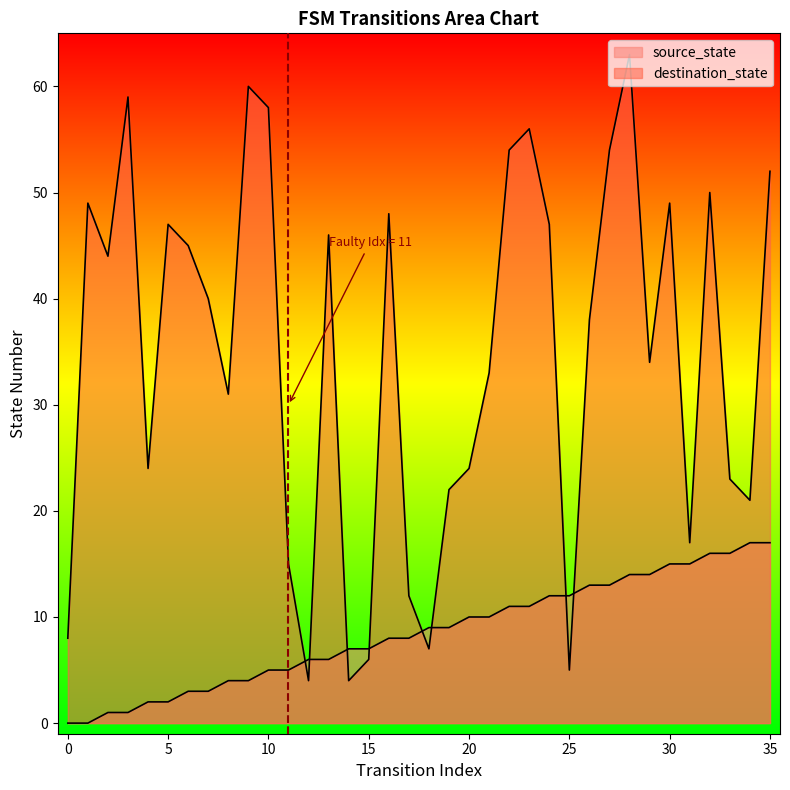

Is the value of destination_state at 10 greater than the value of source_state at 29?

Yes